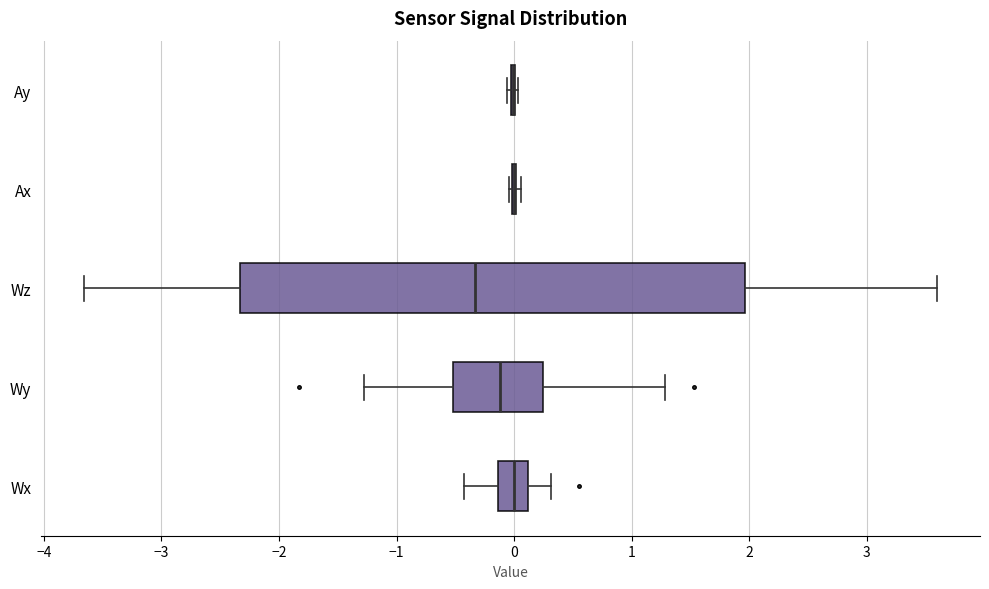

Reading bottom to top, transcribe this box plot: for each box, give where its median line is, the range the box spans, and where its two whiskers end, as read against the x-axis. The values are not printed on the chart, so give them approximately, as read against the axis.

Wx: median 0.0, box -0.1 to 0.1, whiskers -0.4 to 0.3
Wy: median -0.1, box -0.5 to 0.2, whiskers -1.3 to 1.3
Wz: median -0.3, box -2.3 to 2.0, whiskers -3.7 to 3.6
Ax: box collapsed to a line at 0.0, whiskers 0.0 to 0.1
Ay: box collapsed to a line at 0.0, whiskers -0.1 to 0.0